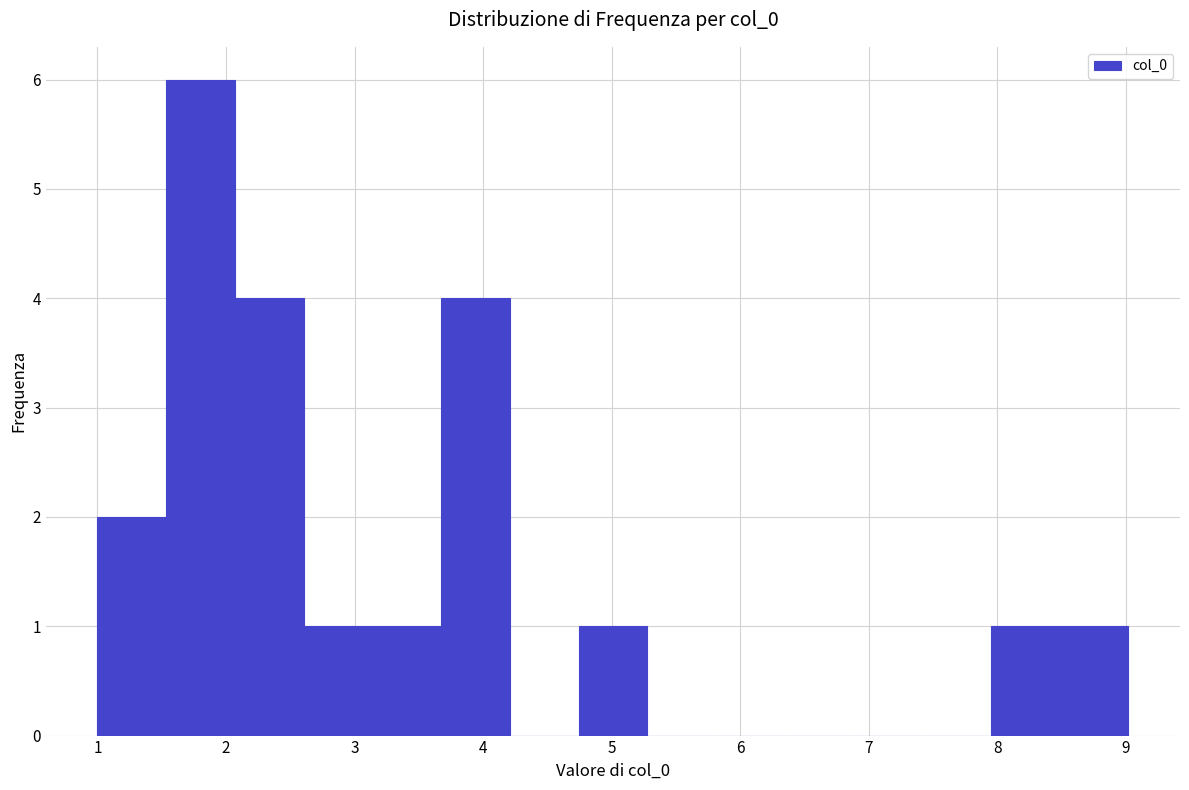

Reading left to right, list every bar in this chart as the range it spans on the x-axis followed by its height. Neither the bar edges nor the heights are printed on the chart, so give them approximately, as read against the axes.

1.0 to 1.5: 2
1.5 to 2.1: 6
2.1 to 2.6: 4
2.6 to 3.1: 1
3.1 to 3.7: 1
3.7 to 4.2: 4
4.2 to 4.7: 0
4.7 to 5.3: 1
5.3 to 5.8: 0
5.8 to 6.3: 0
6.3 to 6.9: 0
6.9 to 7.4: 0
7.4 to 8.0: 0
8.0 to 8.5: 1
8.5 to 9.0: 1